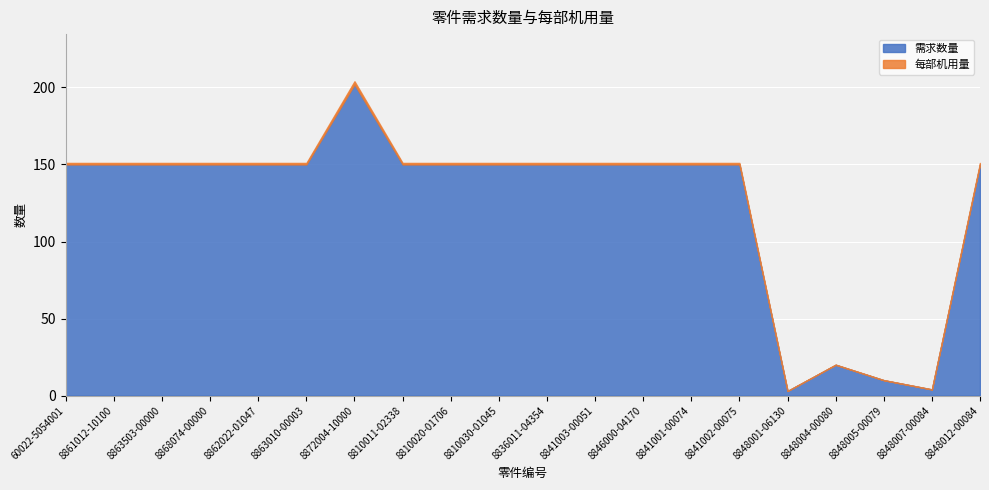

What is the sum of the 每部机用量 values at 8836011-04354 and 8848005-00079?

1.0